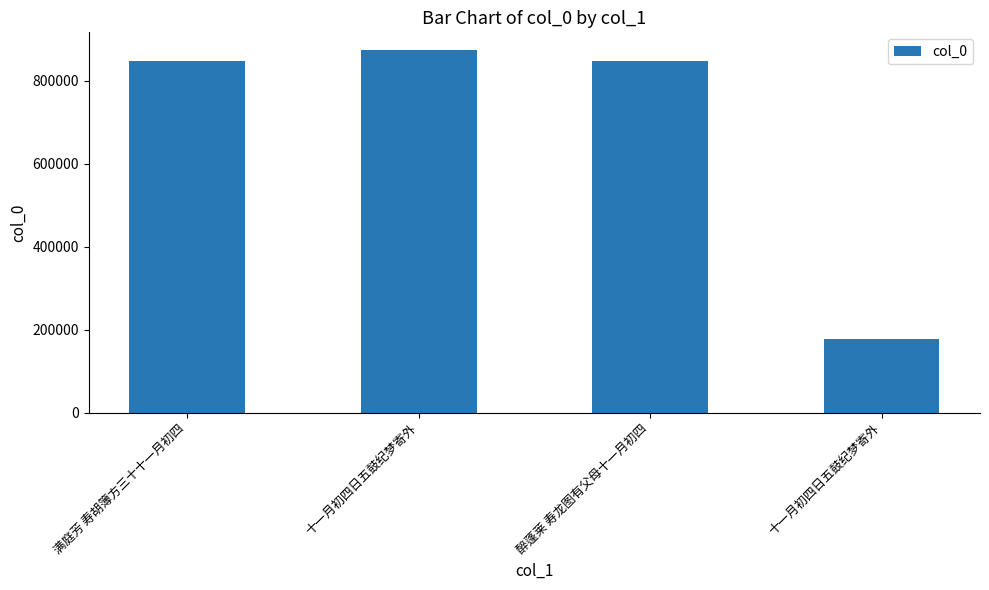

What is the label of the 3rd bar from the left?

醉蓬莱 寿龙图有父母十一月初四